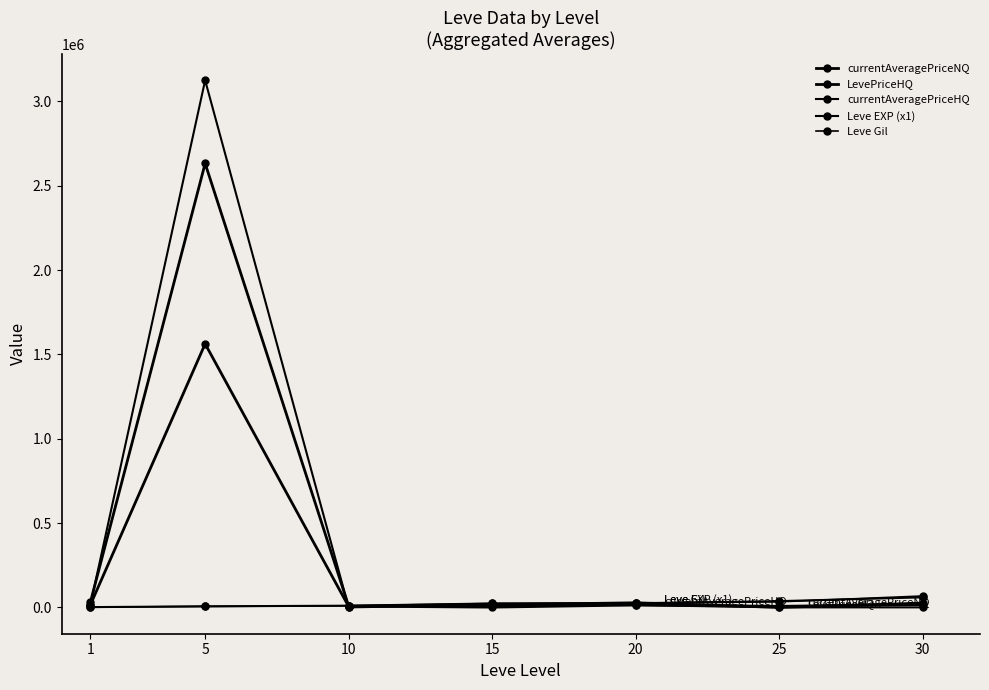

How many data points does each series have?

7